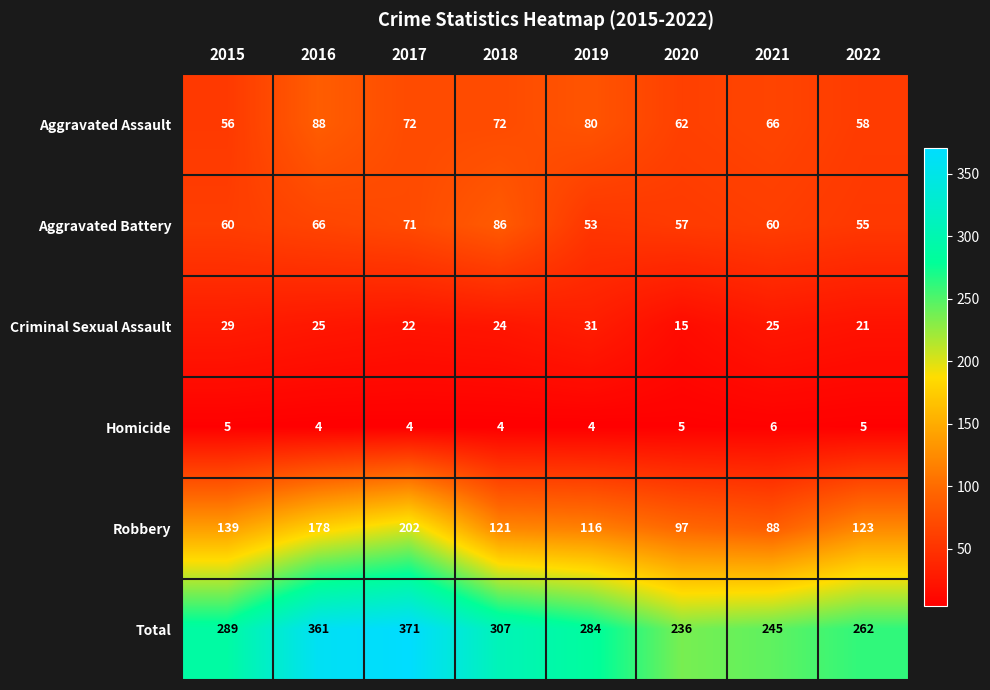

Which series has the largest range (max minus min)?

Total